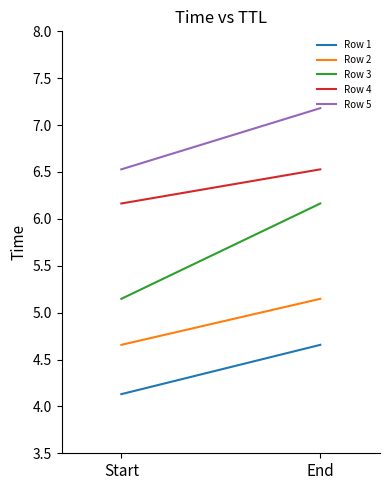

Which label corresponds to the largest value in the chart?

End